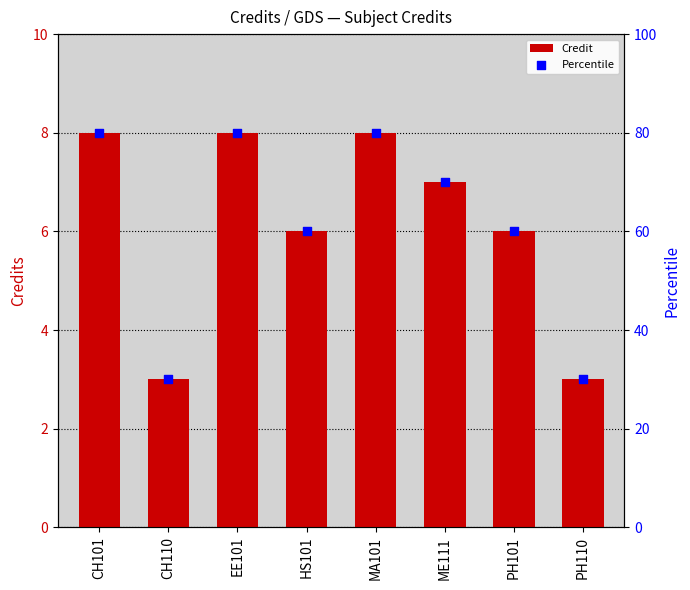

What are all the series names shown in the legend?

Credit, Percentile